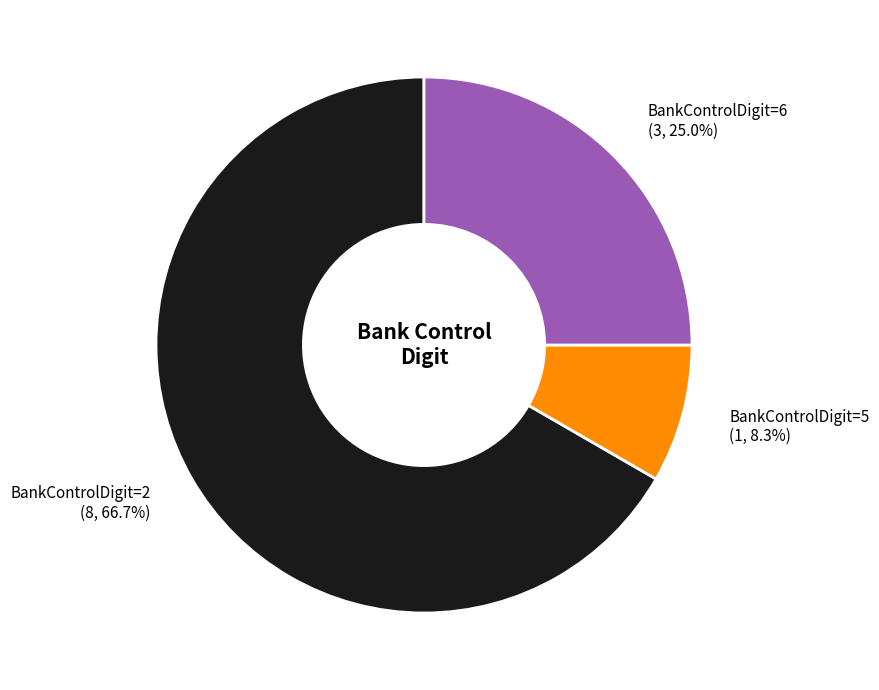

Which category has the biggest portion of the pie?

BankControlDigit=2 (8, 66.7%)